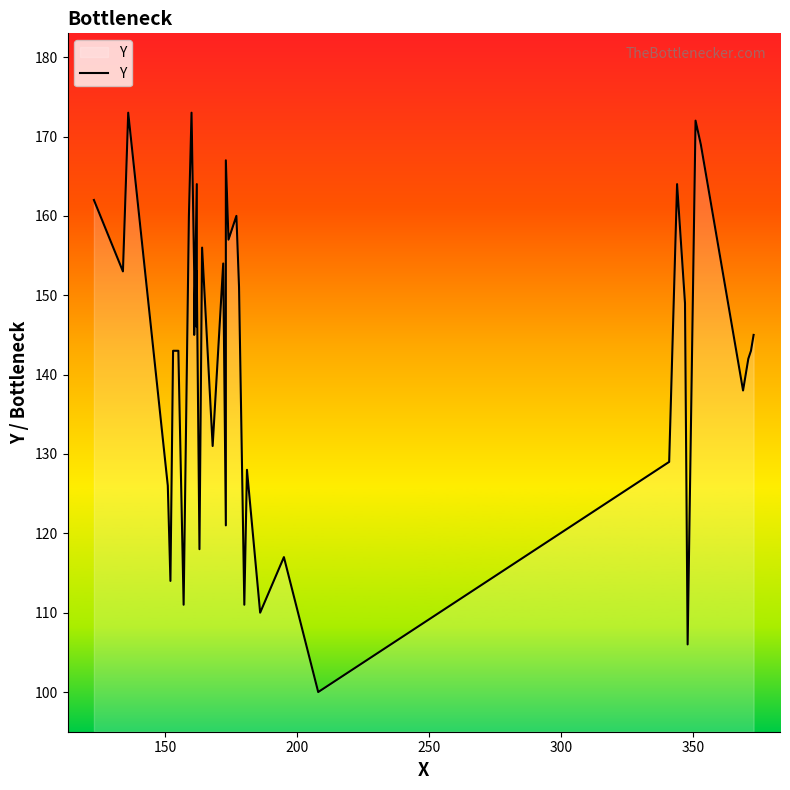

Reading left to right, list all the values displayed in this chart.

162	153	173	126	114	143	143	111	160	173	153	145	164	146	153	152	118	156	131	154	121	167	157	160	151	111	128	110	117	100	129	164	149	106	172	169	138	142	143	145